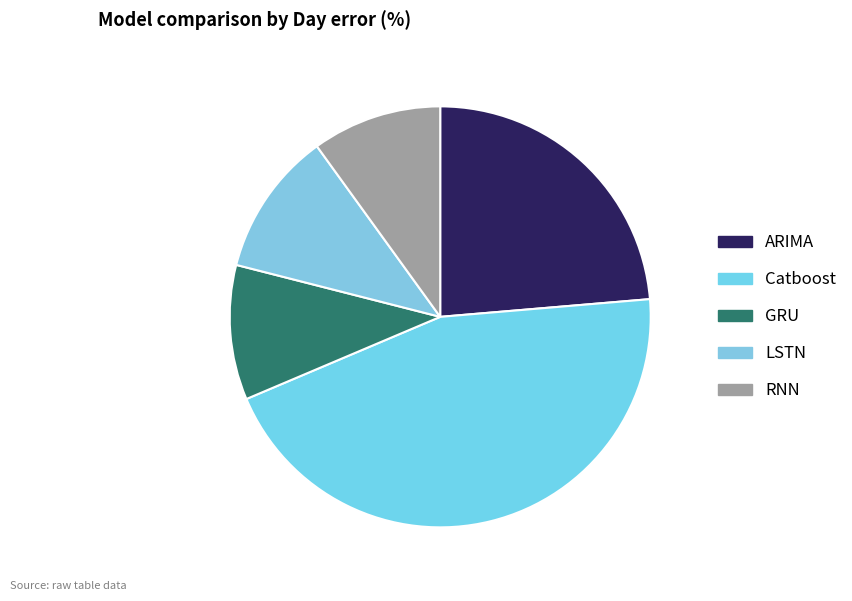

How many slices are in this pie chart?

5